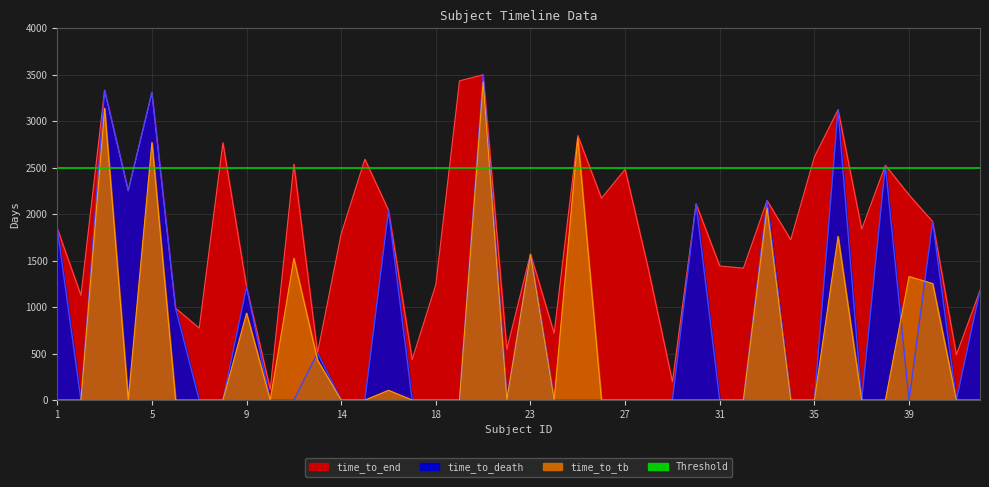

Which series changed the most between 11 and 14?

time_to_tb